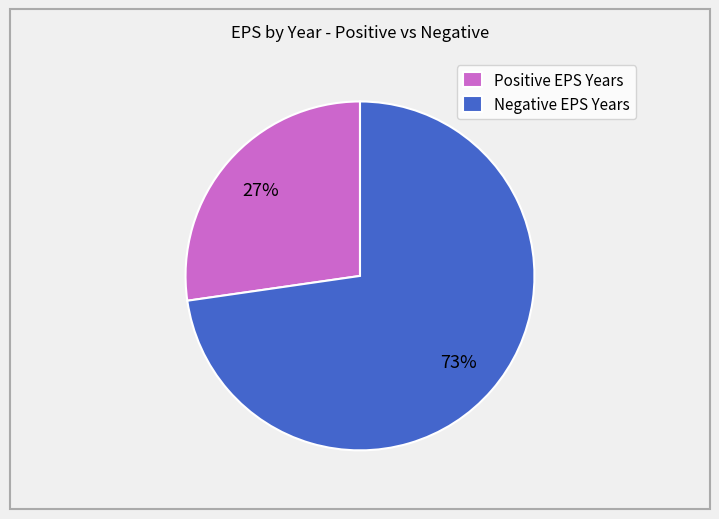

Between Positive EPS Years and Negative EPS Years, which is larger?

Negative EPS Years